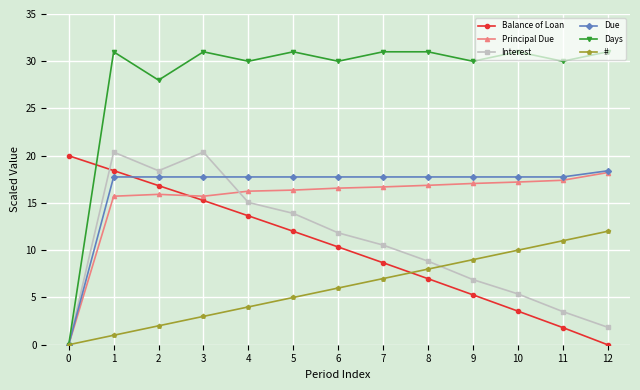

Is the value of Balance of Loan at 4 greater than the value of Principal Due at 1?

No